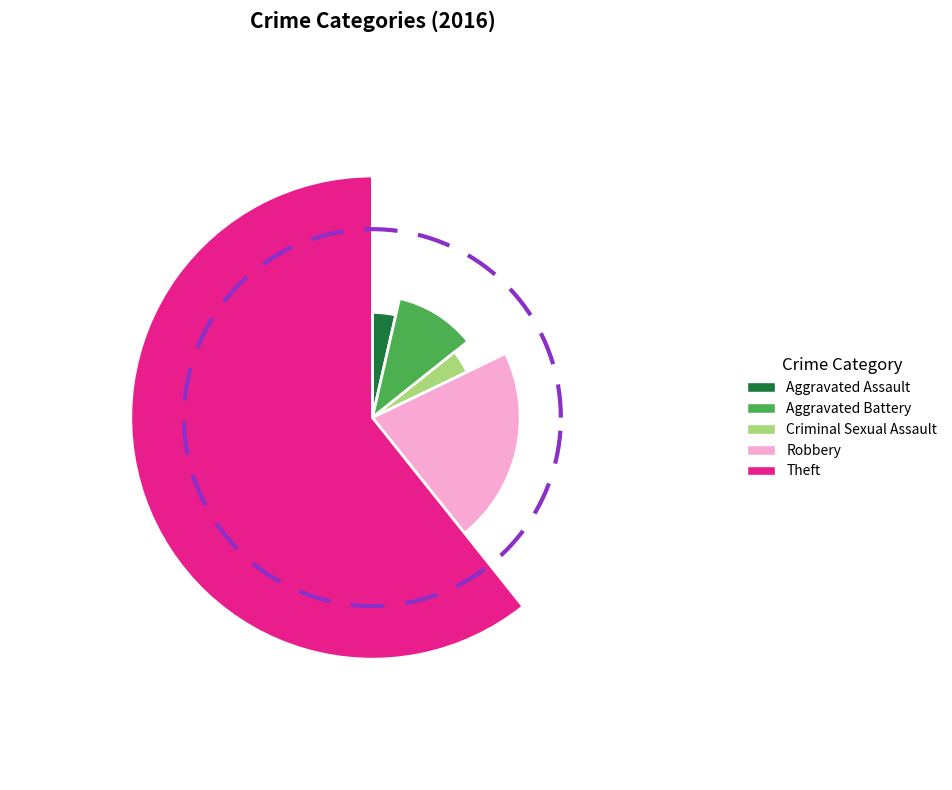

Which slice is the largest?

Theft